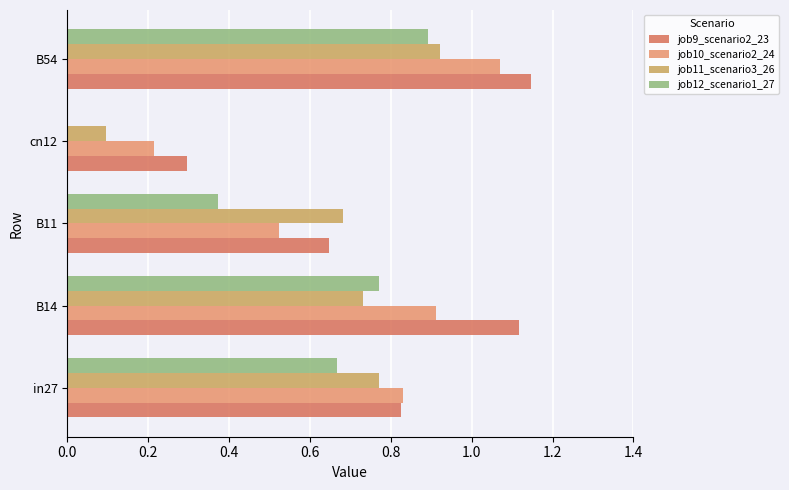

Where is job11_scenario3_26 nearest to the value 0?

cn12